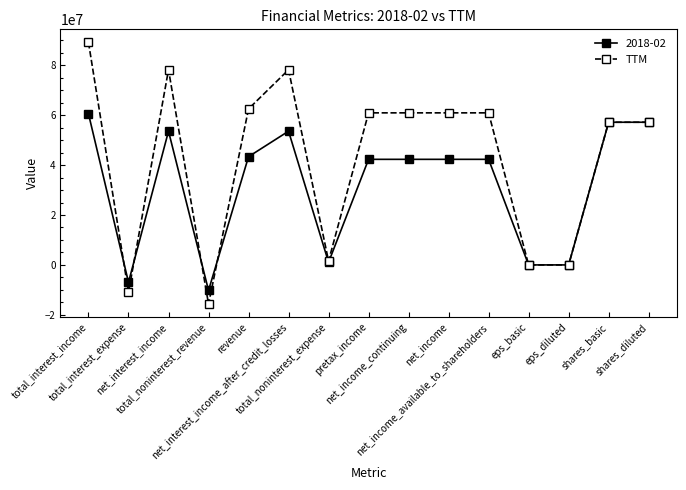

How many categories are shown in the chart?

15